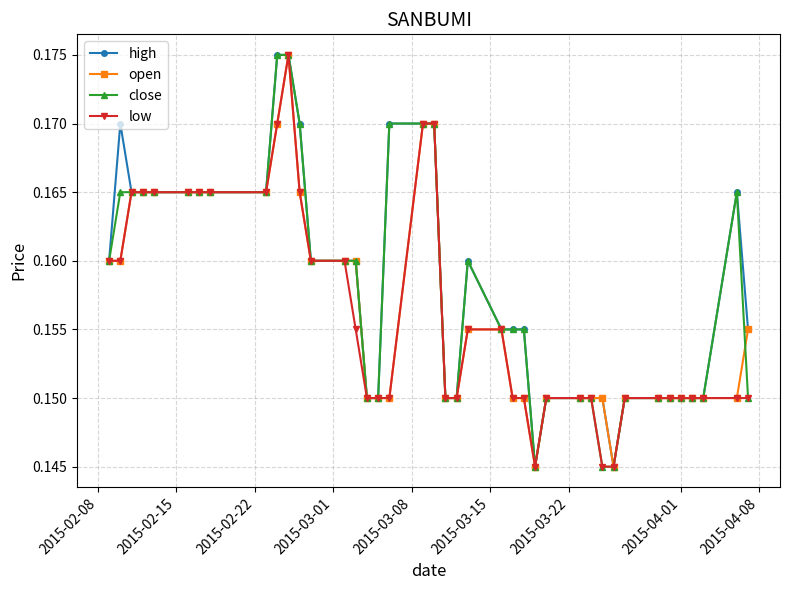

How many open values are between 0 and 1?

40